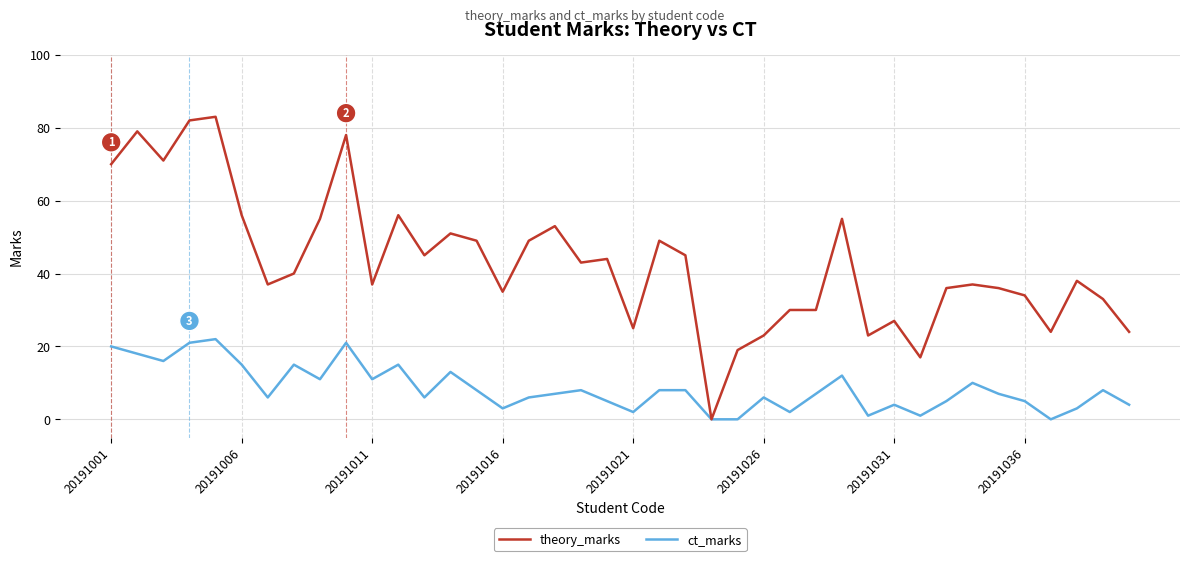

Reading left to right, list all the values displayed in this chart.

theory_marks: 70	79	71	82	83	56	37	40	55	78	37	56	45	51	49	35	49	53	43	44	25	49	45	0	19	23	30	30	55	23	27	17	36	37	36	34	24	38	33	24
ct_marks: 20	18	16	21	22	15	6	15	11	21	11	15	6	13	8	3	6	7	8	5	2	8	8	0	0	6	2	7	12	1	4	1	5	10	7	5	0	3	8	4